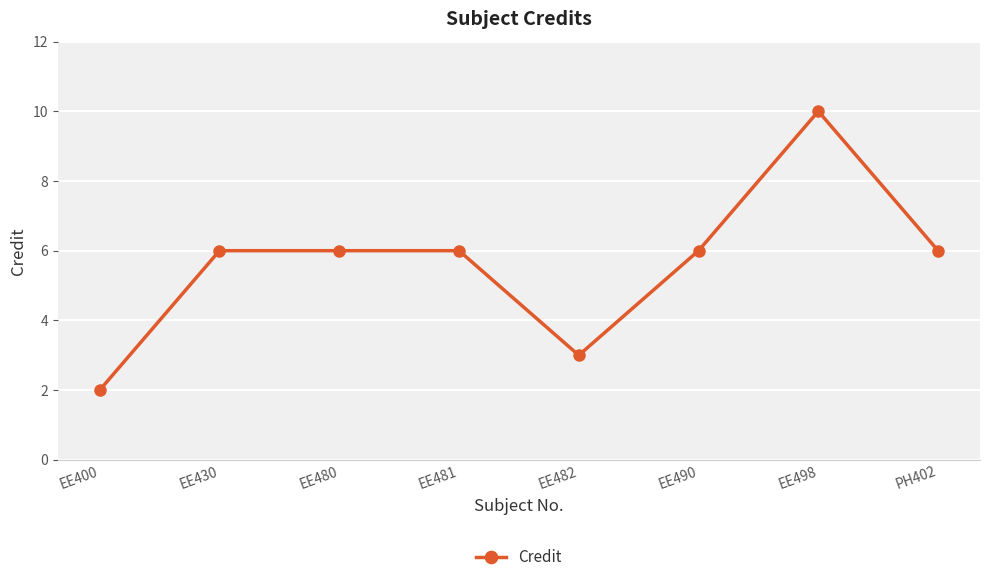

What is the change in value from EE400 to EE480?

+4